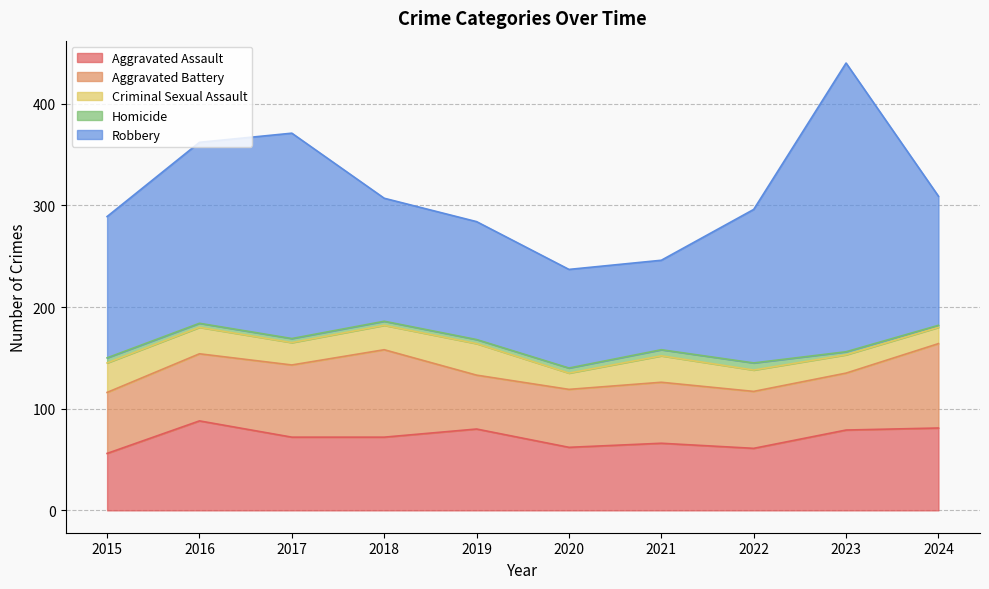

Is it true that Homicide equals 6 at 2021?

True